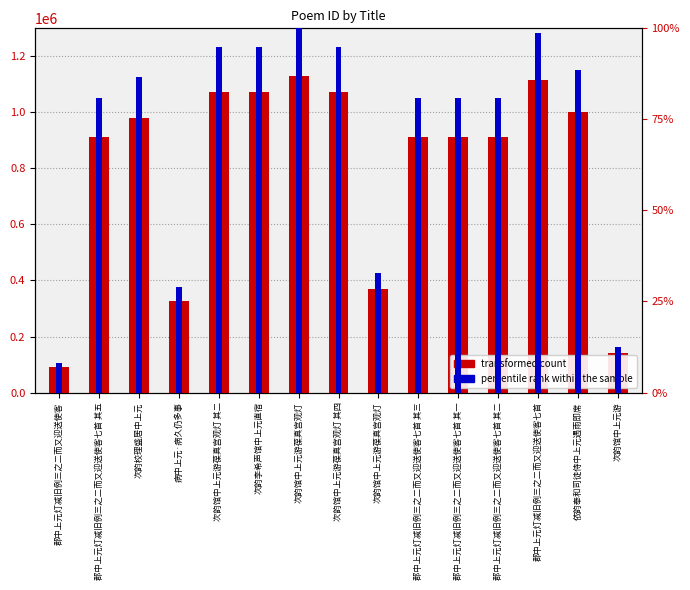

What is the approximate value of percentile rank within the sample at 次韵馆中上元游?

12.4